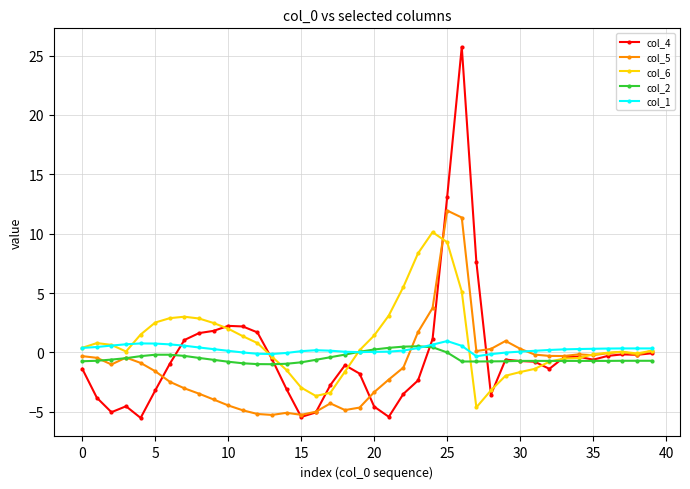

What are all the series names shown in the legend?

col_4, col_5, col_6, col_2, col_1